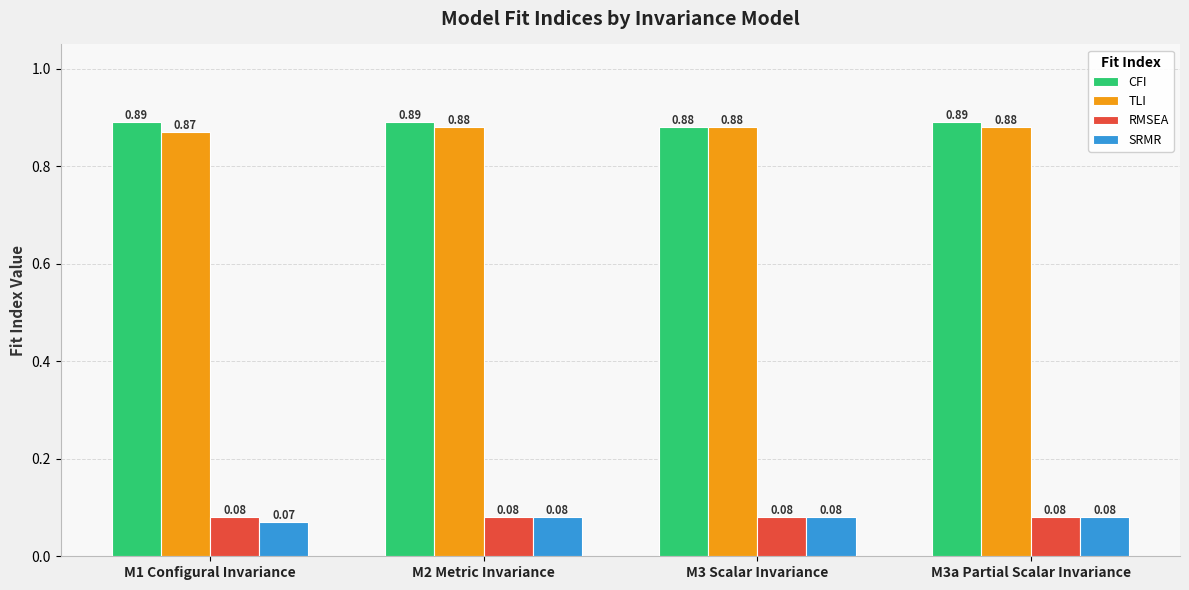

How many bars are there in each group?

4